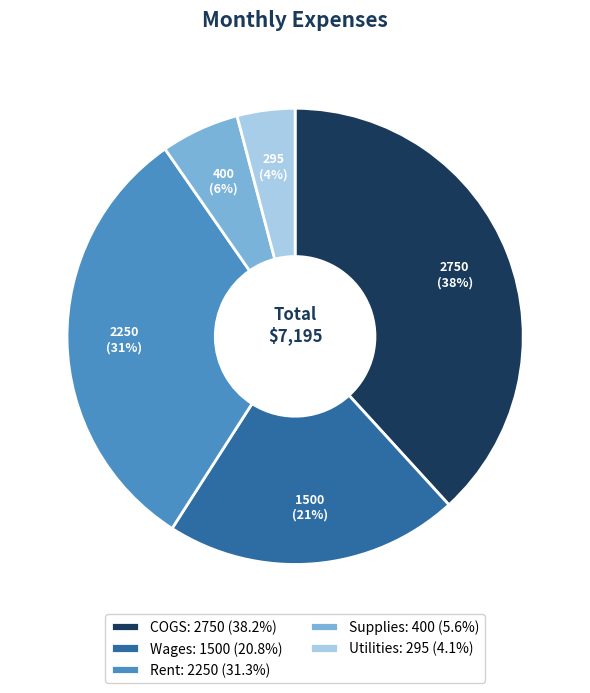

Which category has the smallest portion of the pie?

Utilities